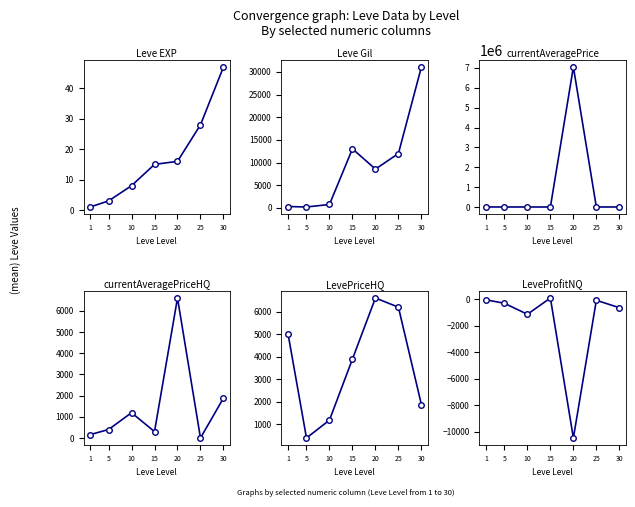

At 5, list the series in order from largest to smallest.

currentAveragePrice, currentAveragePriceHQ, LevePriceHQ, Leve Gil, Leve EXP, LeveProfitNQ